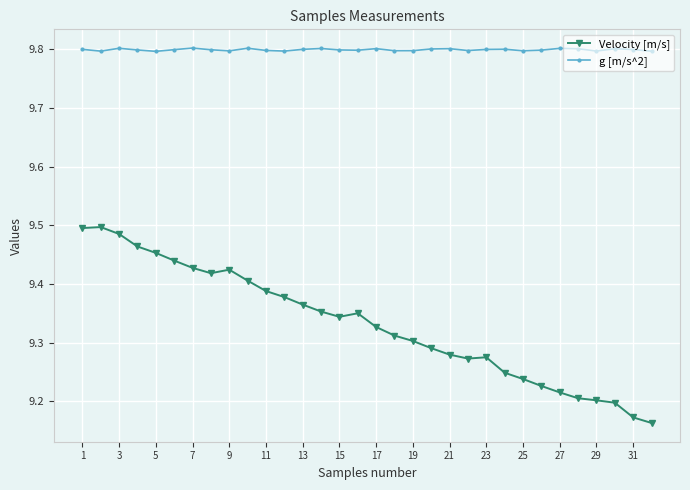

Is this an area chart (filled region under the line)?

No